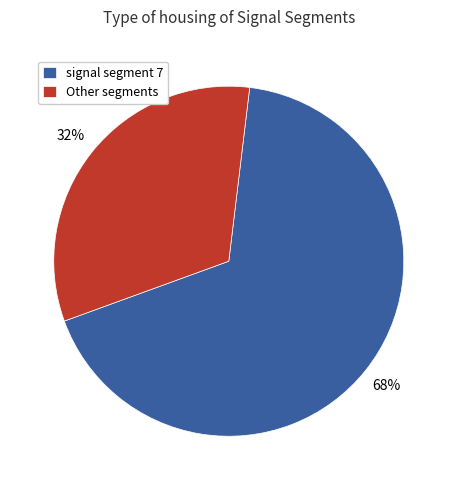

Count the number of slices in the pie.

2